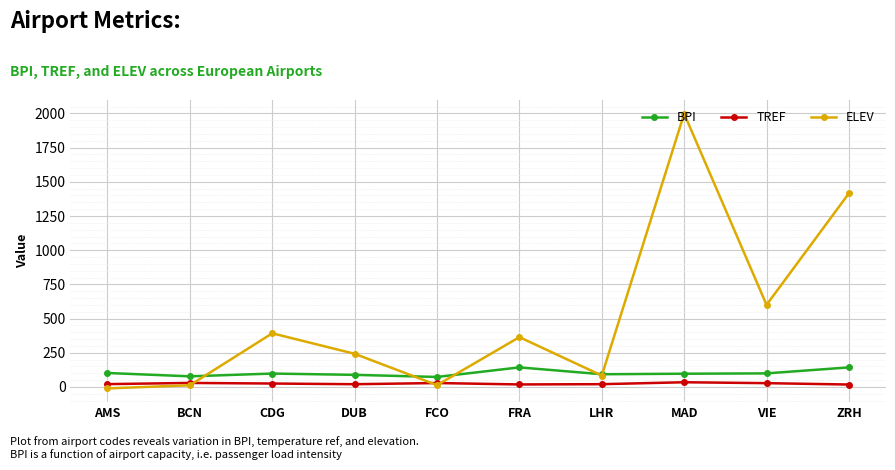

True or false: TREF and BPI cross at least once.

False